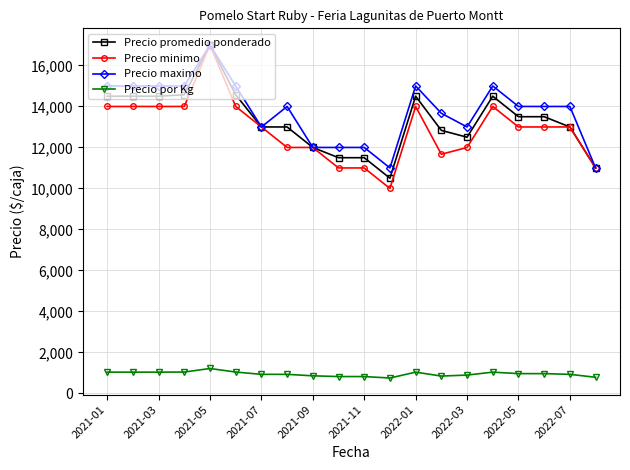

What is the value of the Precio por Kg point at the 1st from the left?

1036